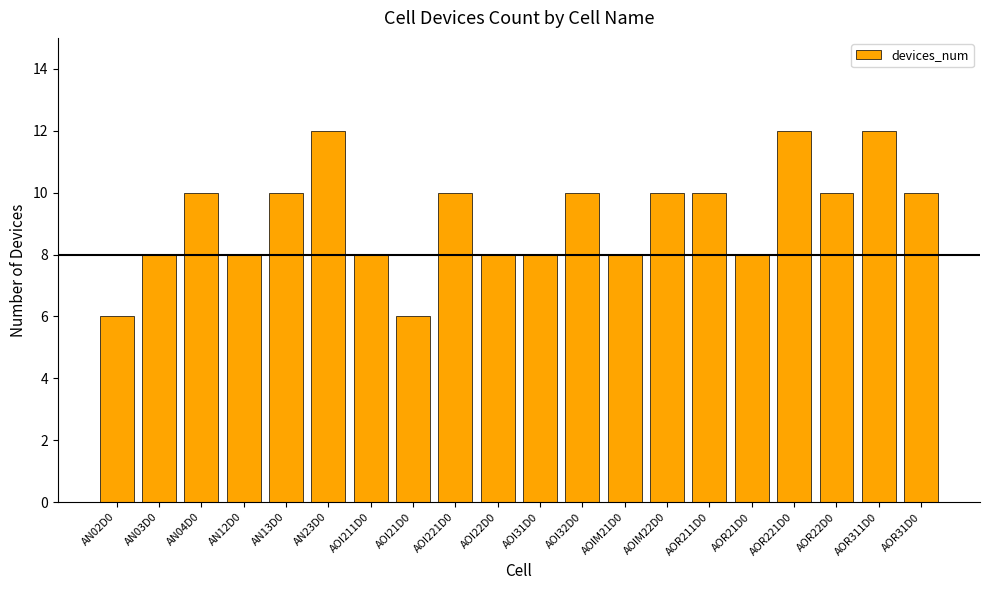

What is the maximum value shown in the chart?

12